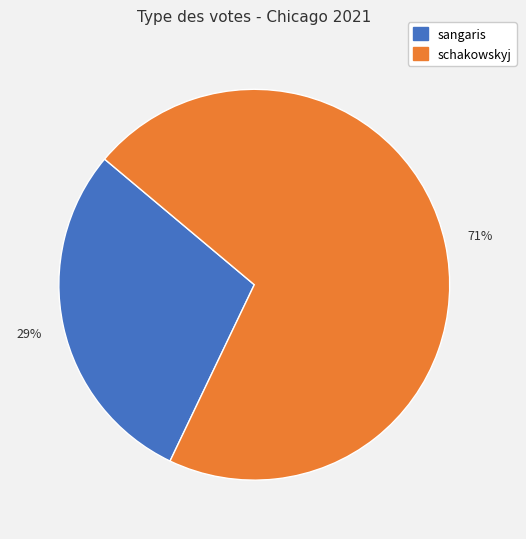

Is sangaris the majority of the pie?

No